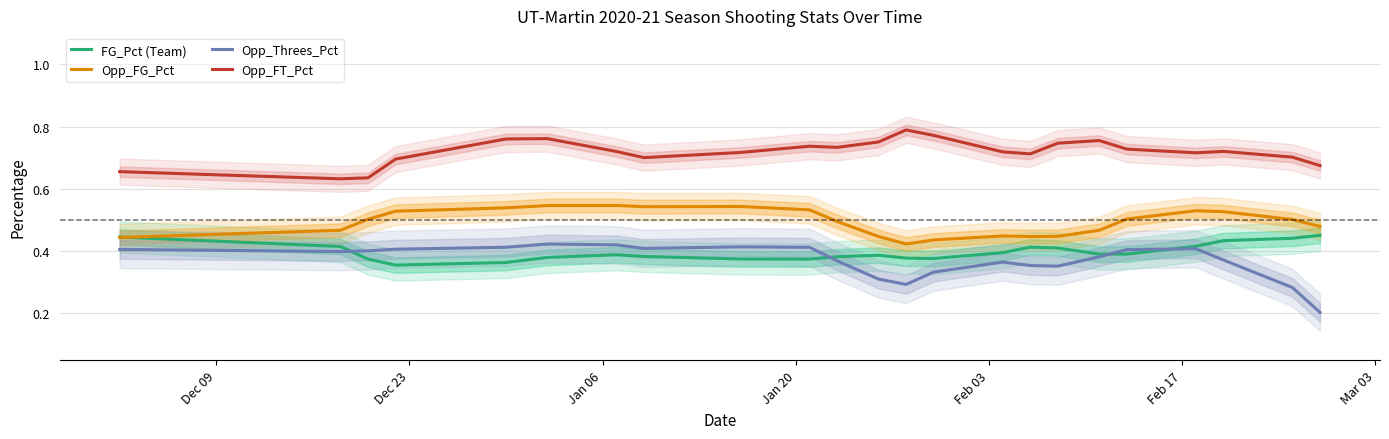

True or false: Opp_FT_Pct and FG_Pct (Team) intersect in this chart.

False